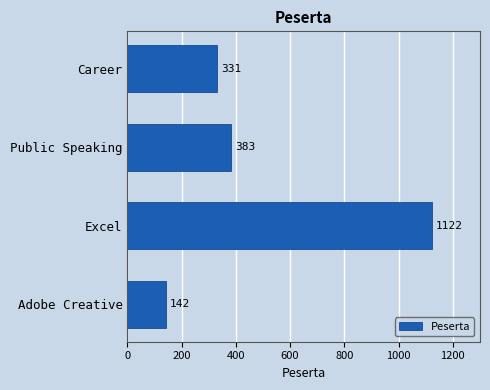

The value at Excel is 1997. True or false?

False